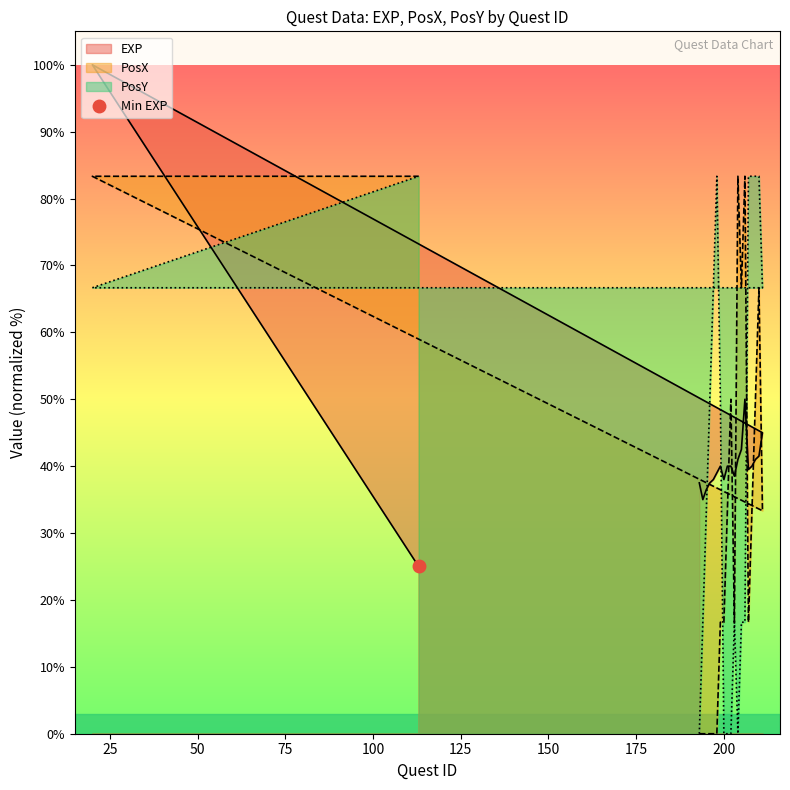

What is the approximate value of PosY at 206?

16.7